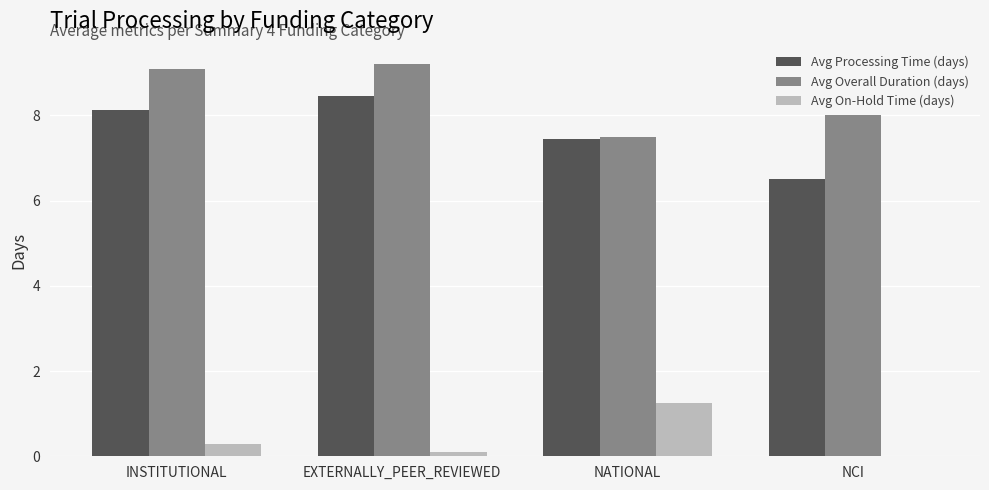

What is the maximum value shown in the chart?

9.2